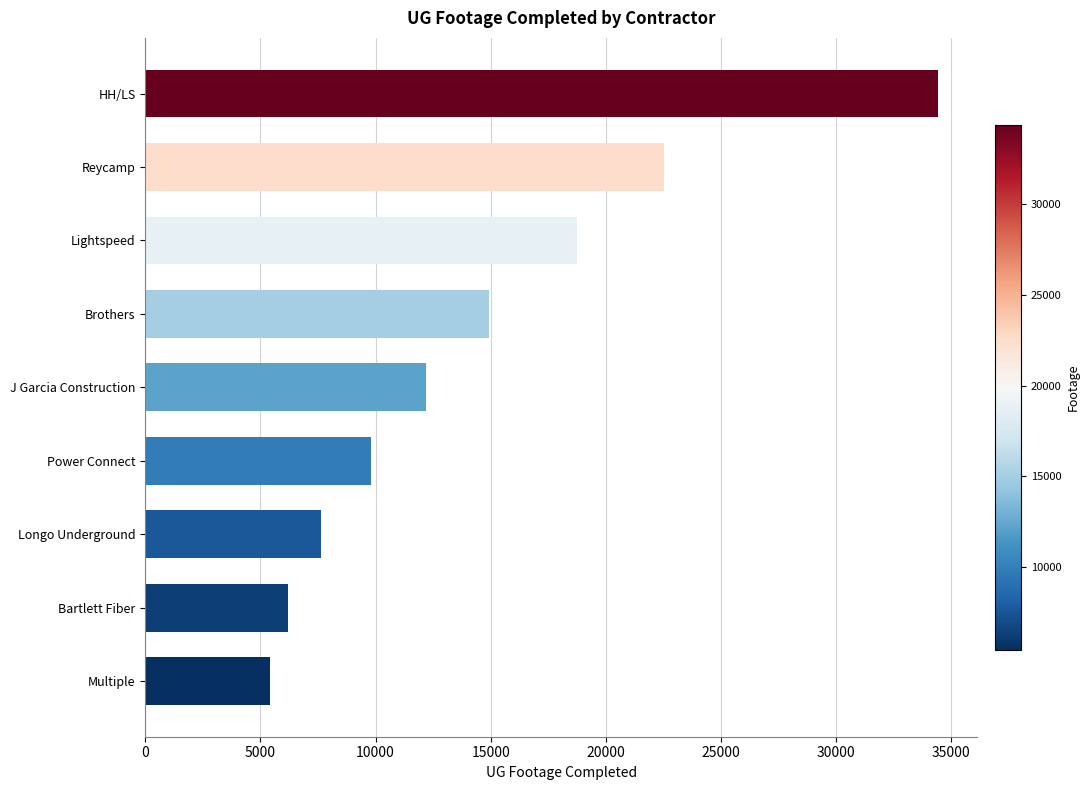

Reading bottom to top, list all the values displayed in this chart.

5400	6200	7652	9804	12190	14936	18736	22516	34407